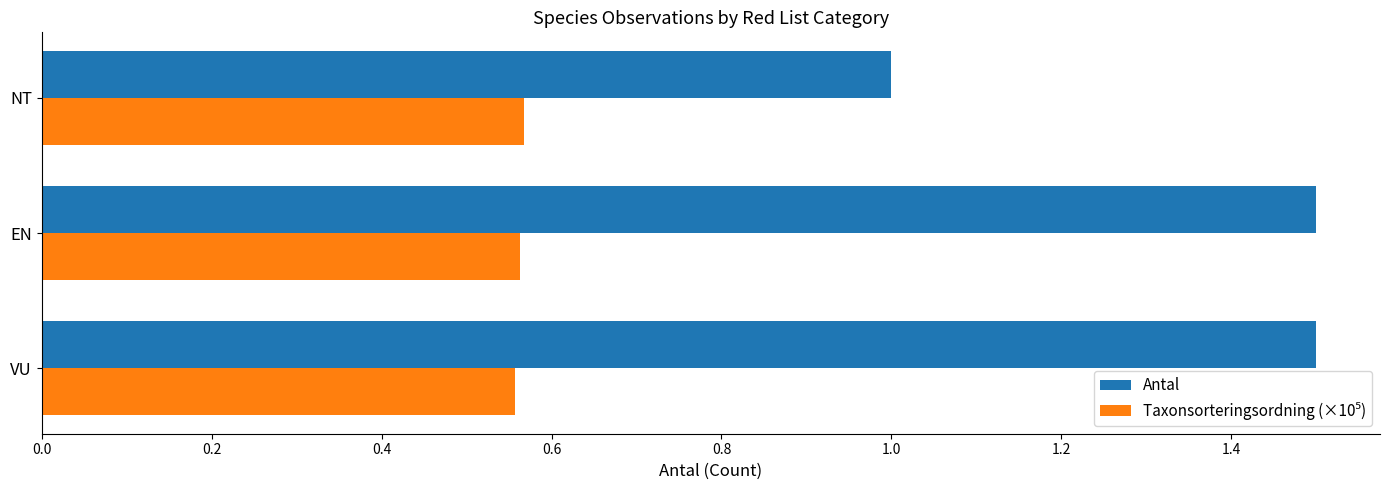

Count the number of categories in the chart.

3